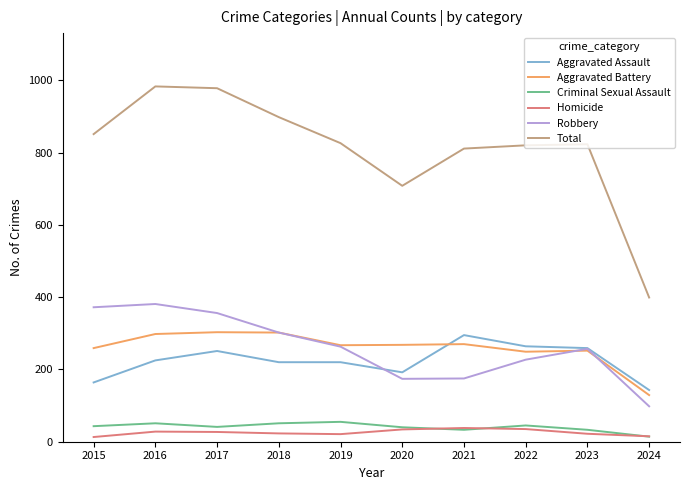

True or false: Criminal Sexual Assault has a value of 43 at 2015.

True